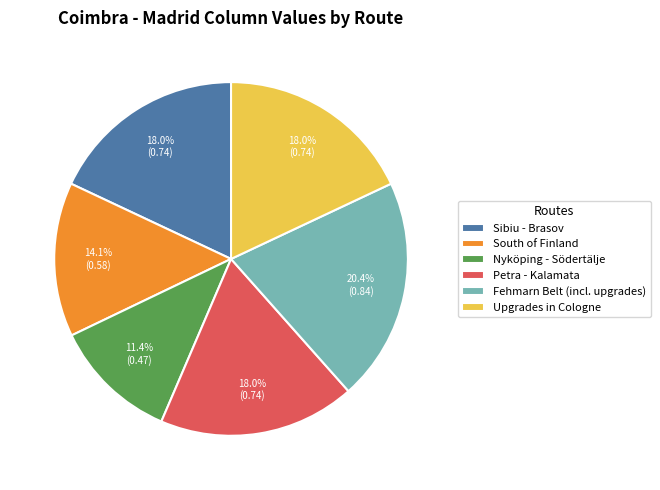

Combined, do Sibiu - Brasov and Nyköping - Södertälje account for over 50%?

No